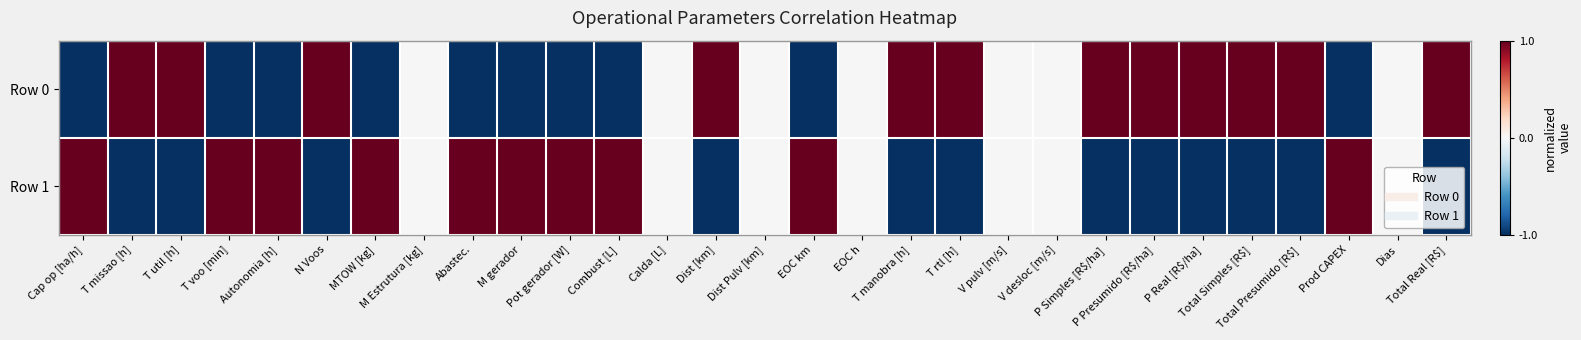

At Abastec., list the series in order from smallest to largest.

Row 0, Row 1